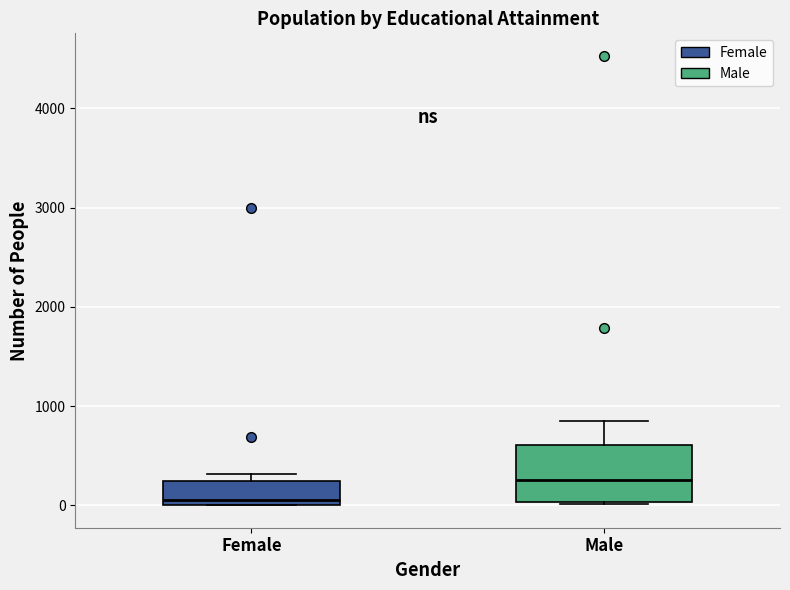

Which box has the lowest median line?

Female